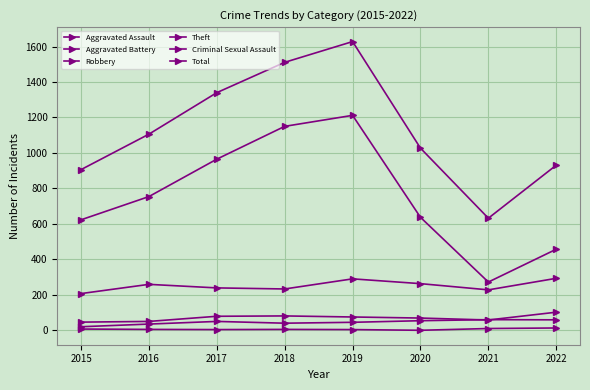

How many values in the Total series are below 1106?

4